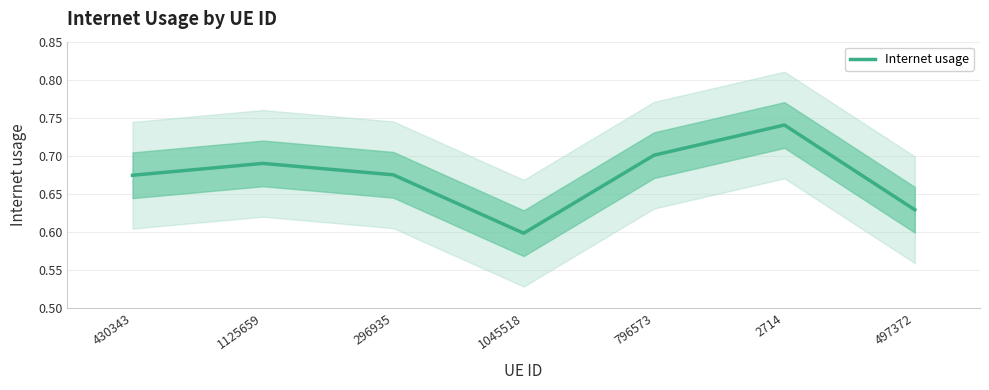

Does the chart have visible grid lines?

Yes